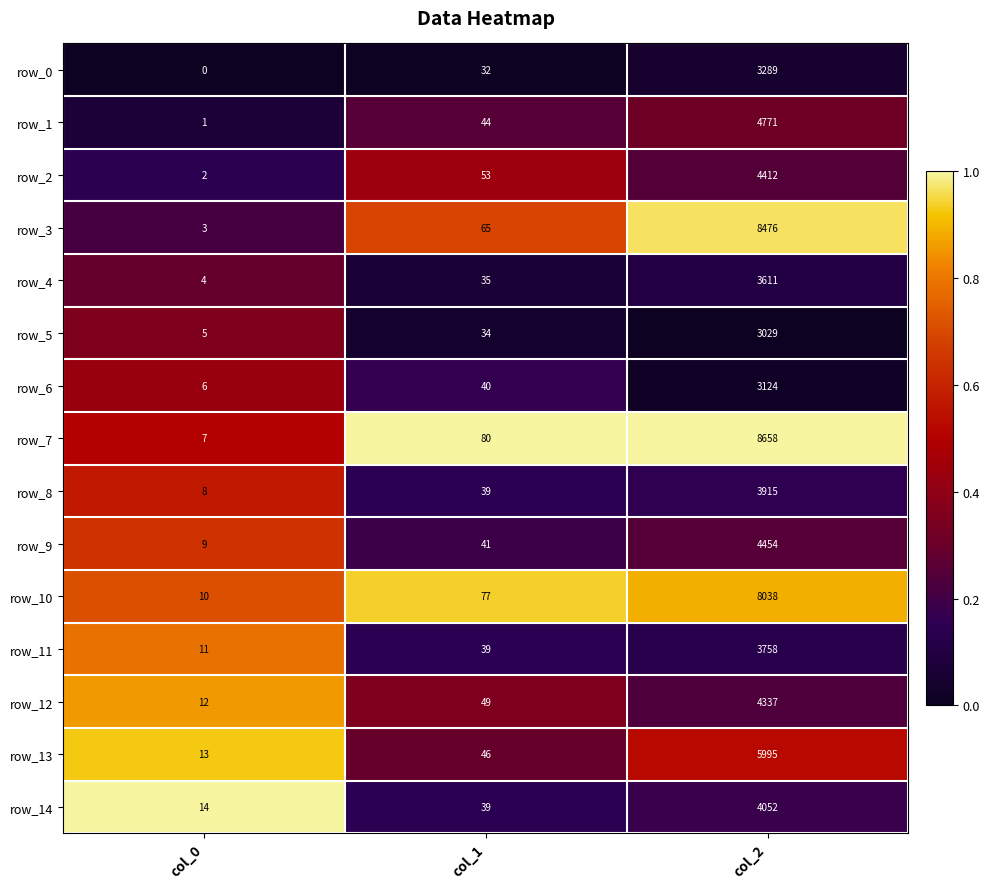

What is the difference between the maximum and minimum values in the row_9 series?

4445